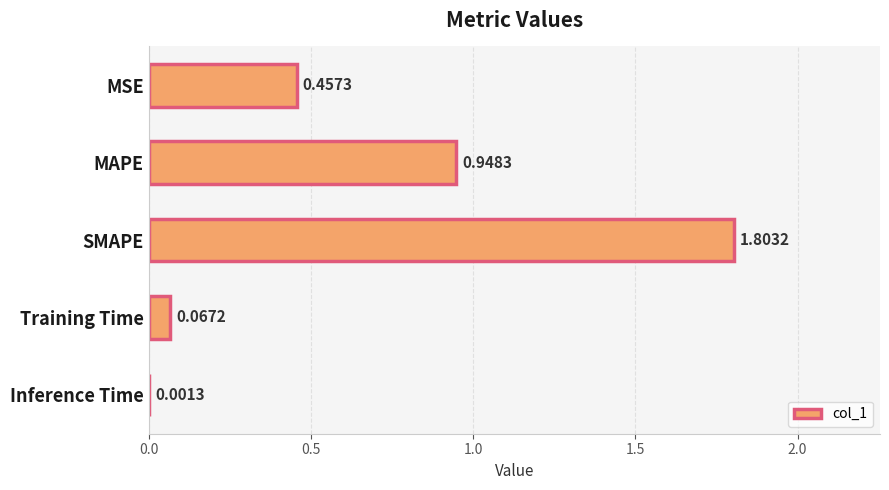

Where is the data nearest to the value 0?

Inference Time